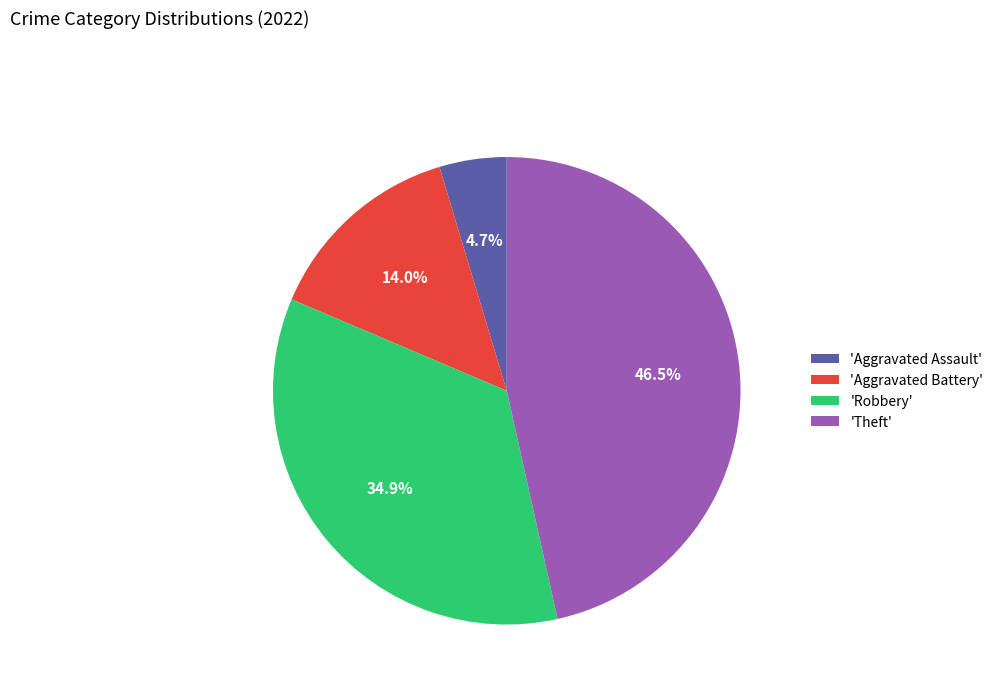

Which slice is the smallest?

'Aggravated Assault'